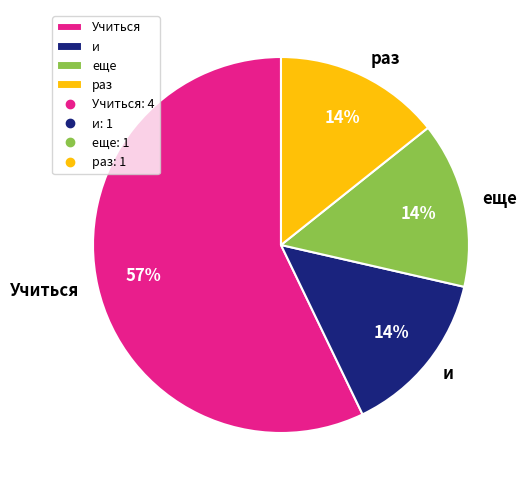

Approximately how many times larger is the value at еще compared to и?

1.0